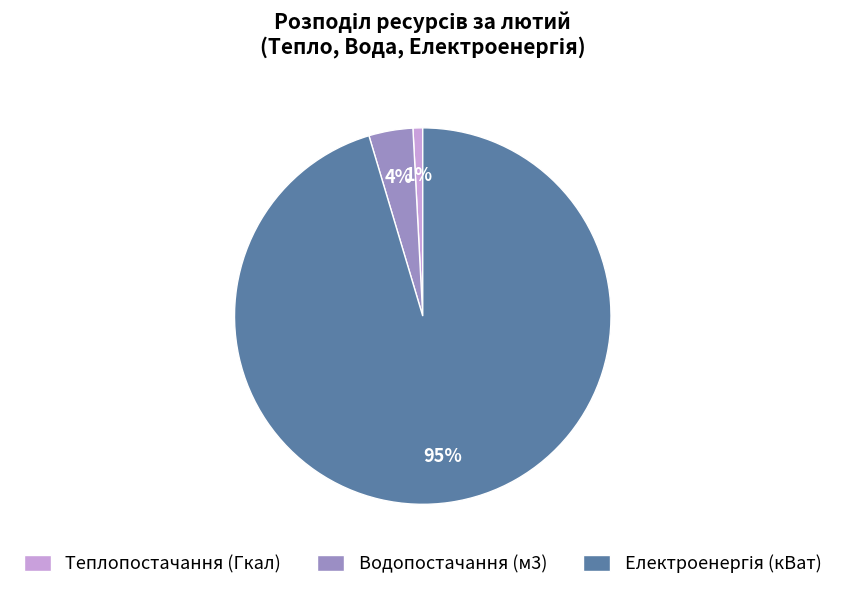

Is it true that Теплопостачання (Гкал) is 11% of the pie?

False